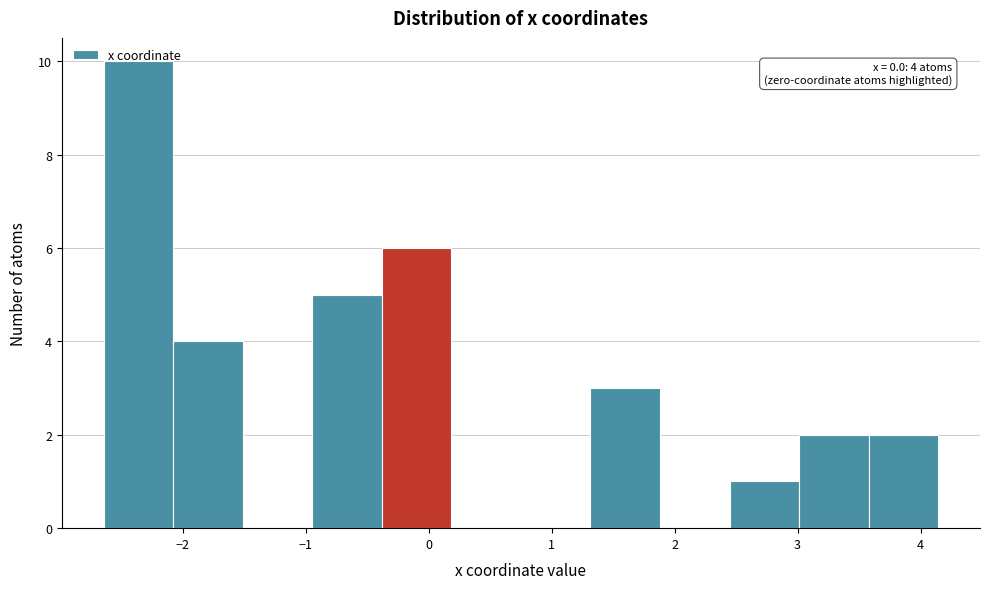

Which range on the x-axis has the tallest bar?

-2.6 to -2.1